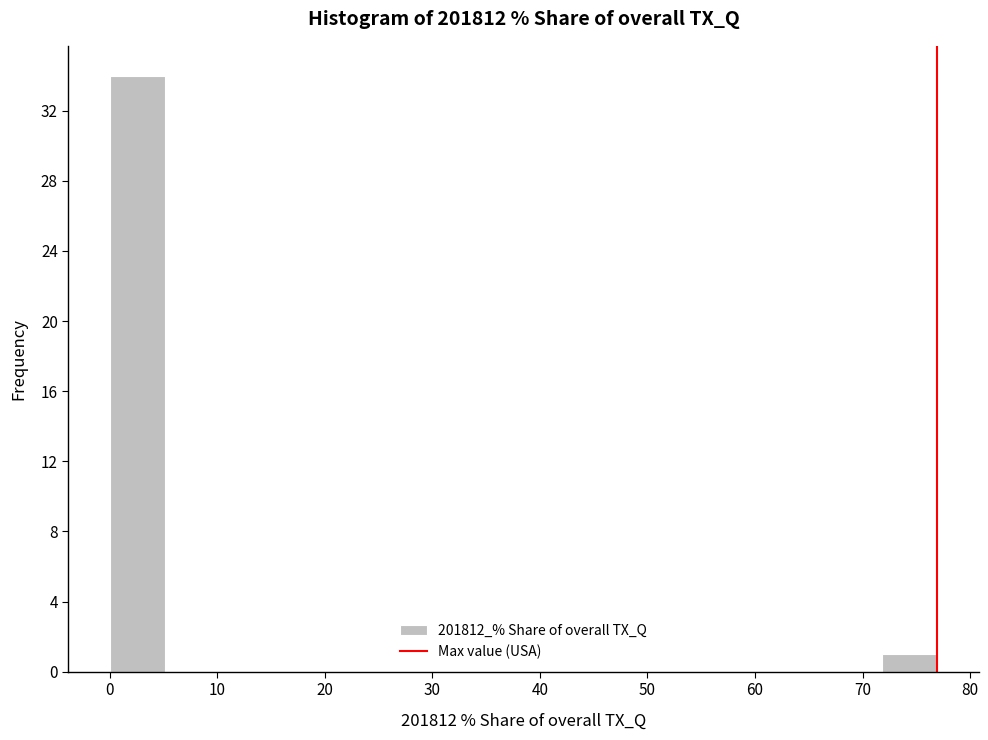

Reading left to right, list every bar in this chart as the range it spans on the x-axis followed by its height. Neither the bar edges nor the heights are printed on the chart, so give them approximately, as read against the axes.

0 to 5: 34
5 to 10: 0
10 to 15: 0
15 to 21: 0
21 to 26: 0
26 to 31: 0
31 to 36: 0
36 to 41: 0
41 to 46: 0
46 to 51: 0
51 to 56: 0
56 to 62: 0
62 to 67: 0
67 to 72: 0
72 to 77: 1